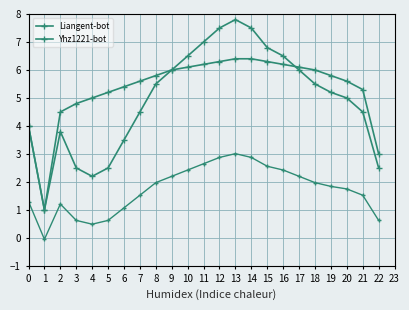

What is the maximum value for Liangent-bot?

7.8